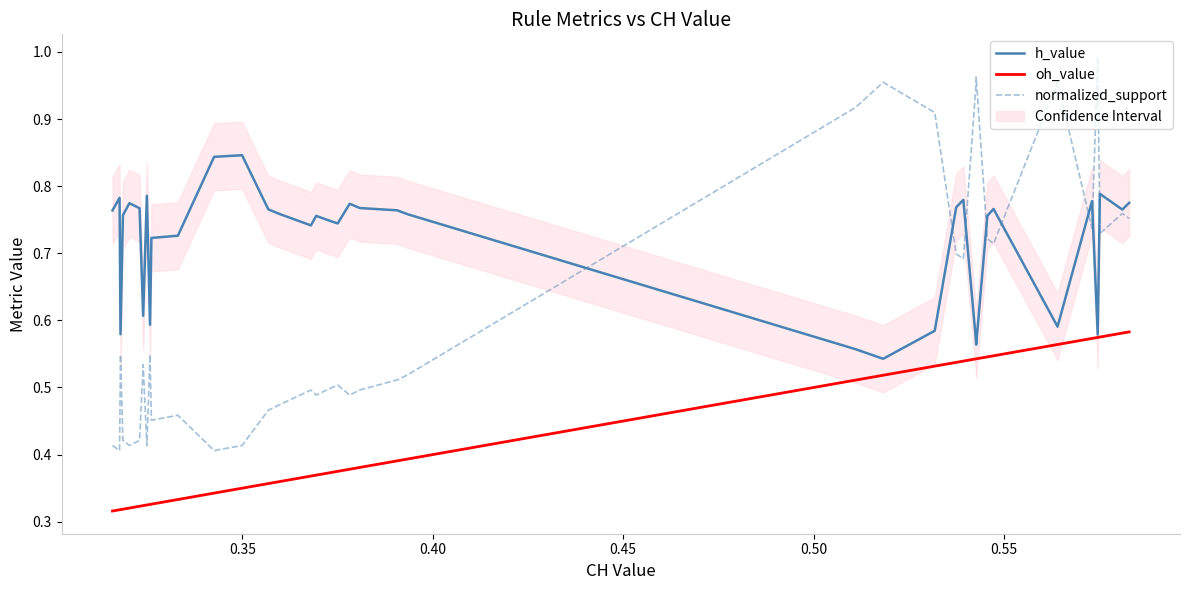

Reading left to right, extract all data points from this chart.

h_value: 0.8	0.8	0.6	0.8	0.8	0.8	0.8	0.6	0.8	0.8	0.6	0.7	0.7	0.8	0.8	0.8	0.8	0.7	0.8	0.8	0.7	0.8	0.8	0.8	0.8	0.6	0.5	0.6	0.8	0.8	0.6	0.6	0.8	0.8	0.6	0.8	0.6	0.8	0.8	0.8
oh_value: 0.3	0.3	0.3	0.3	0.3	0.3	0.3	0.3	0.3	0.3	0.3	0.3	0.3	0.3	0.3	0.4	0.4	0.4	0.4	0.4	0.4	0.4	0.4	0.4	0.4	0.5	0.5	0.5	0.5	0.5	0.5	0.5	0.5	0.5	0.6	0.6	0.6	0.6	0.6	0.6
normalized_support: 0.4	0.4	0.5	0.4	0.4	0.4	0.4	0.5	0.4	0.4	0.5	0.5	0.5	0.4	0.4	0.5	0.5	0.5	0.5	0.5	0.5	0.5	0.5	0.5	0.5	0.9	1.0	0.9	0.7	0.7	0.9	1.0	0.7	0.7	1.0	0.7	1.0	0.7	0.8	0.8